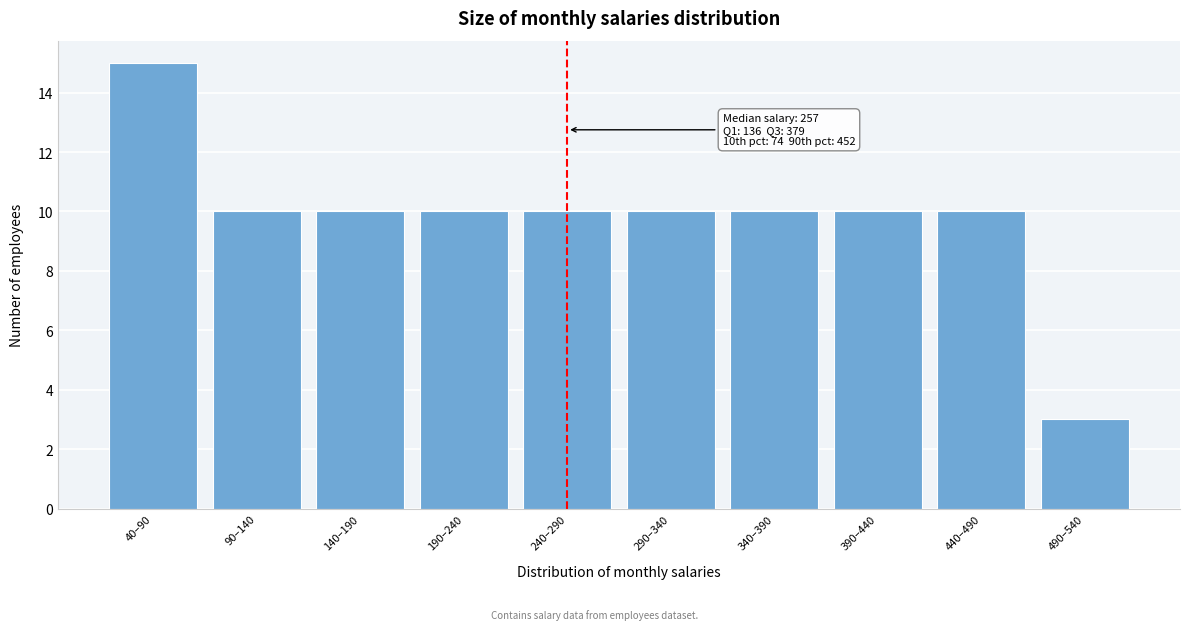

Reading left to right, list all the values displayed in this chart.

15	10	10	10	10	10	10	10	10	3